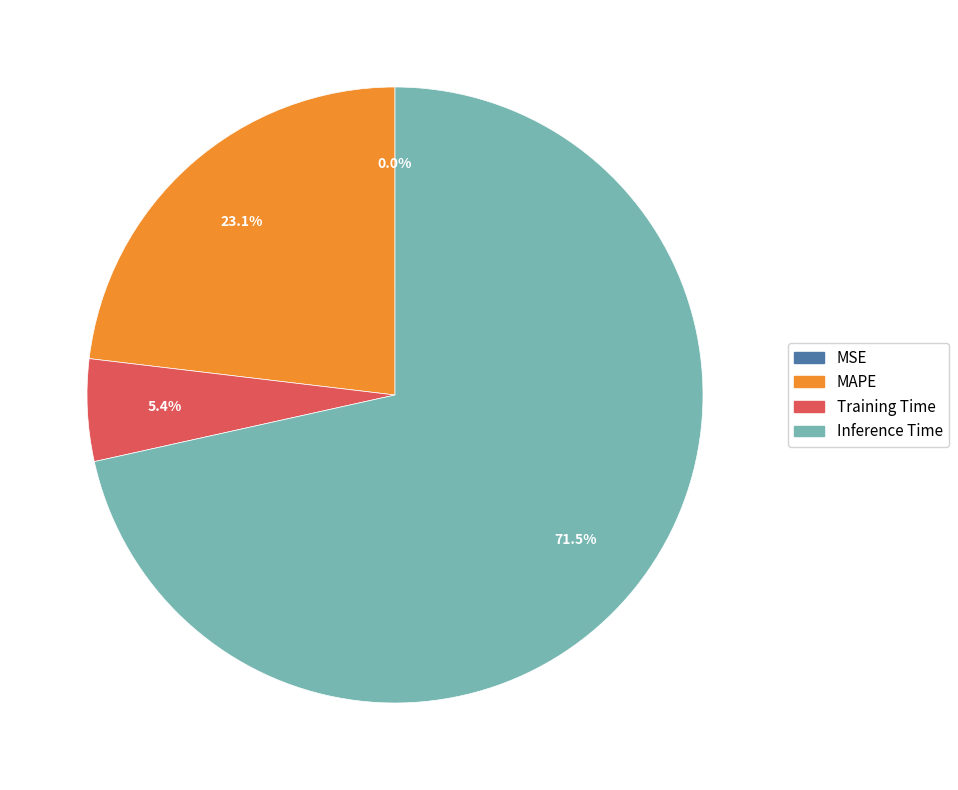

Between Training Time and MAPE, which is larger?

MAPE